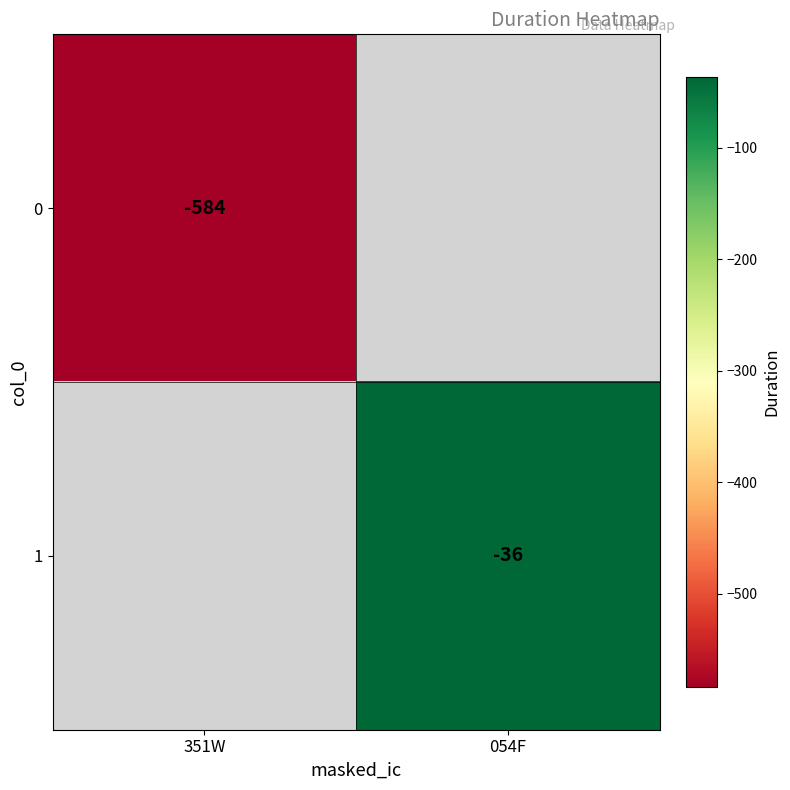

Is it true that 1 equals -9.4 at 054F?

False